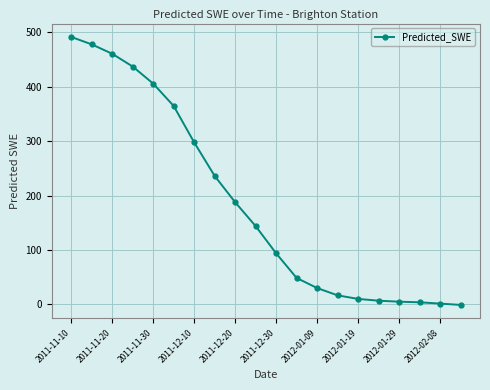

What is the value of the 2nd point from the left?

477.5